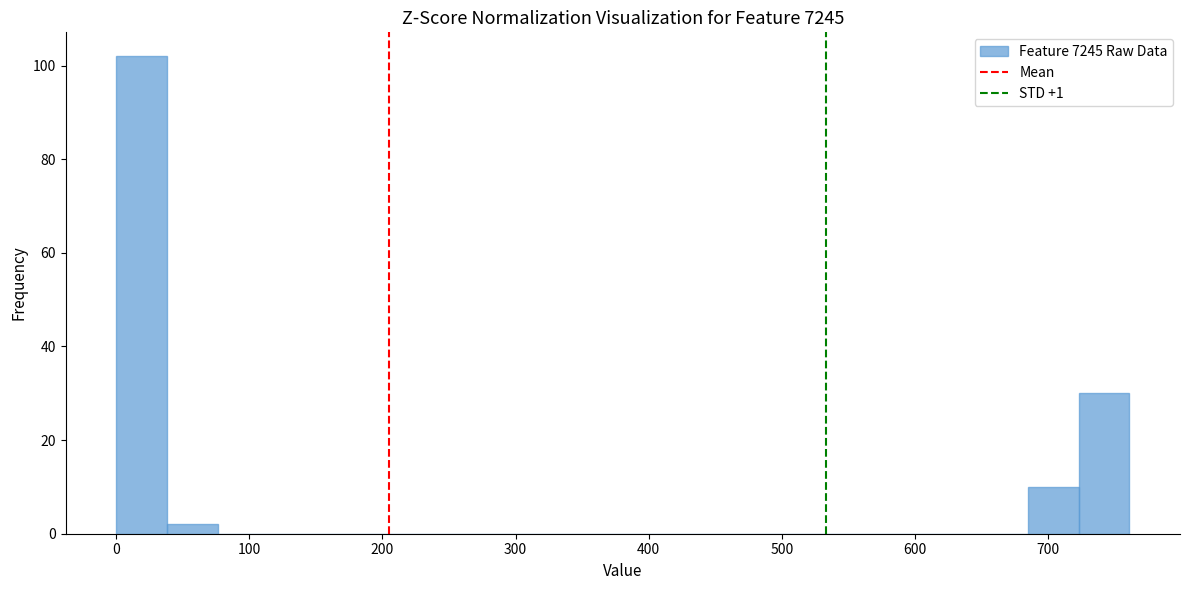

Around what value on the x-axis is the tallest bar? Give the approximate position of its centre, as read against the axis.

20